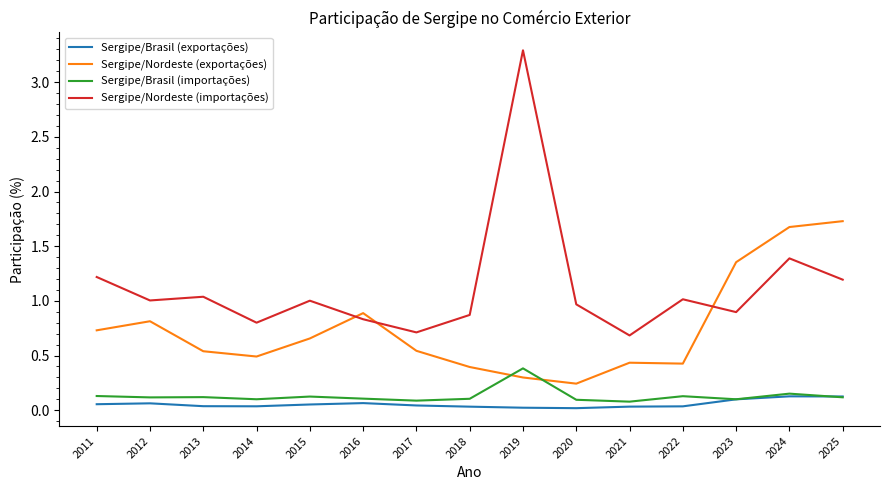

Rank the series at 2016 from lowest to highest value.

Sergipe/Brasil (exportações), Sergipe/Brasil (importações), Sergipe/Nordeste (importações), Sergipe/Nordeste (exportações)